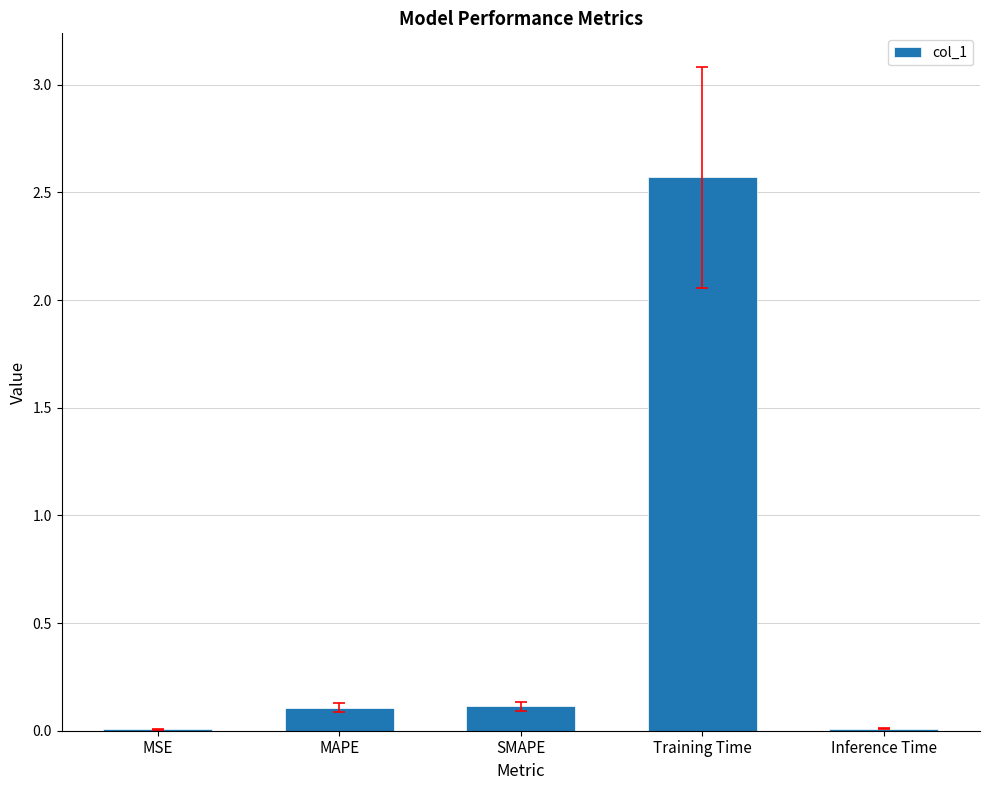

What is the change in value from MSE to Training Time?

+2.6